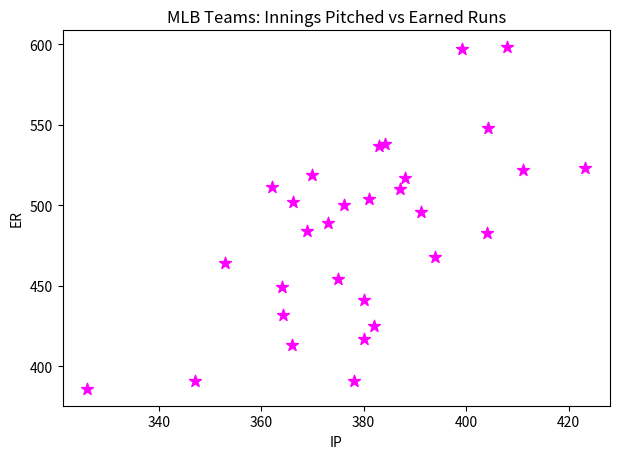

What is the range of Y values (max minus min)?

212